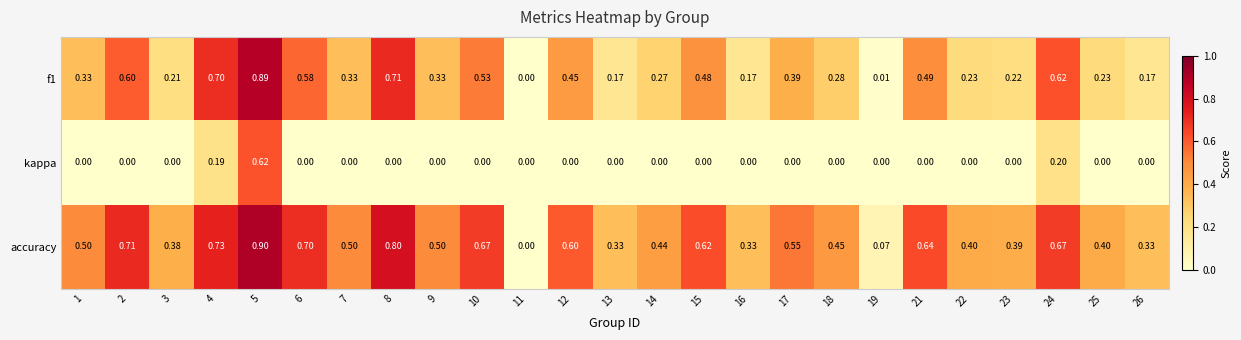

Count the number of data series in this chart.

3